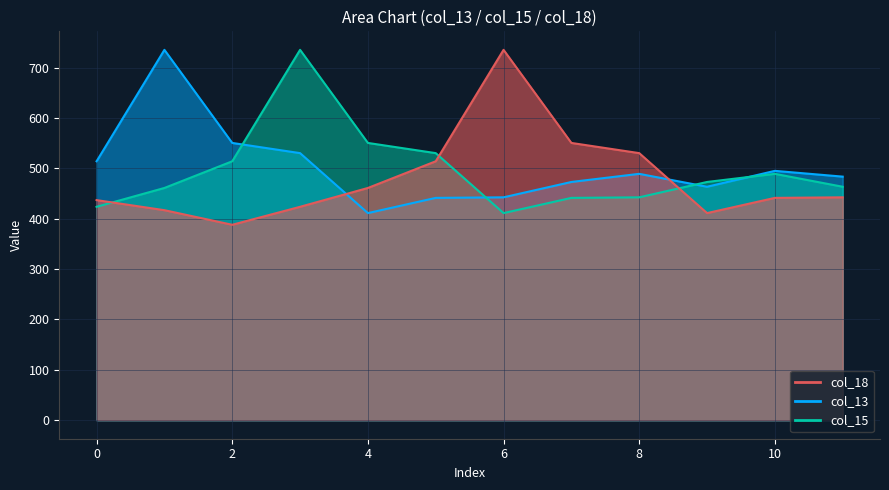

Count the number of categories in the chart.

12